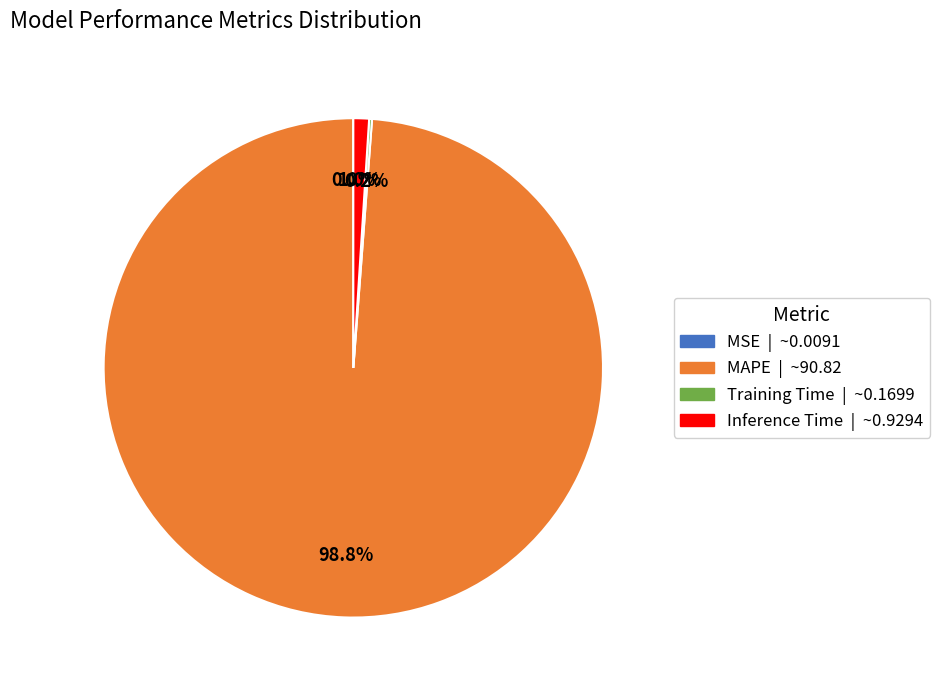

Is MAPE the majority of the pie?

Yes